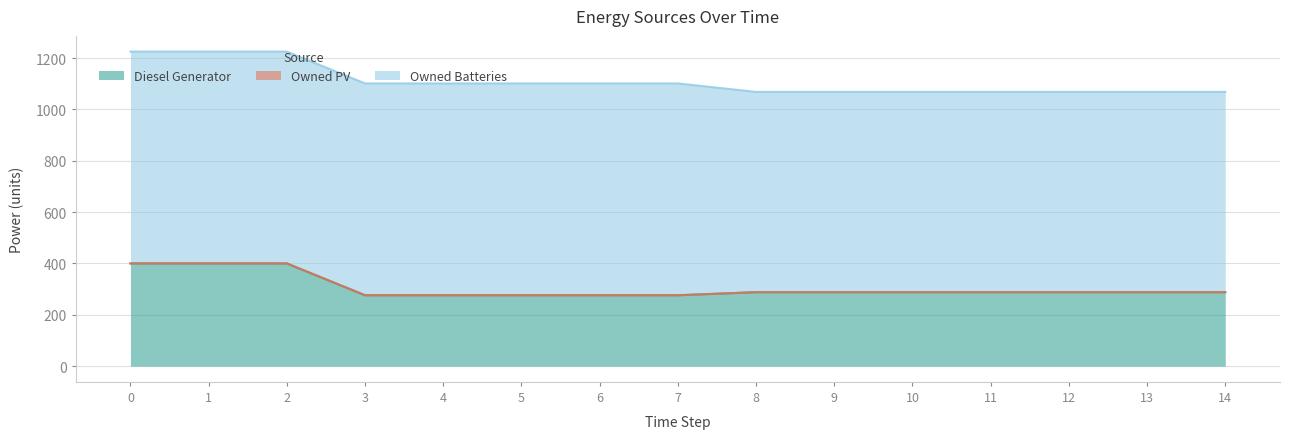

True or false: Owned Batteries and Diesel Generator cross at least once.

False